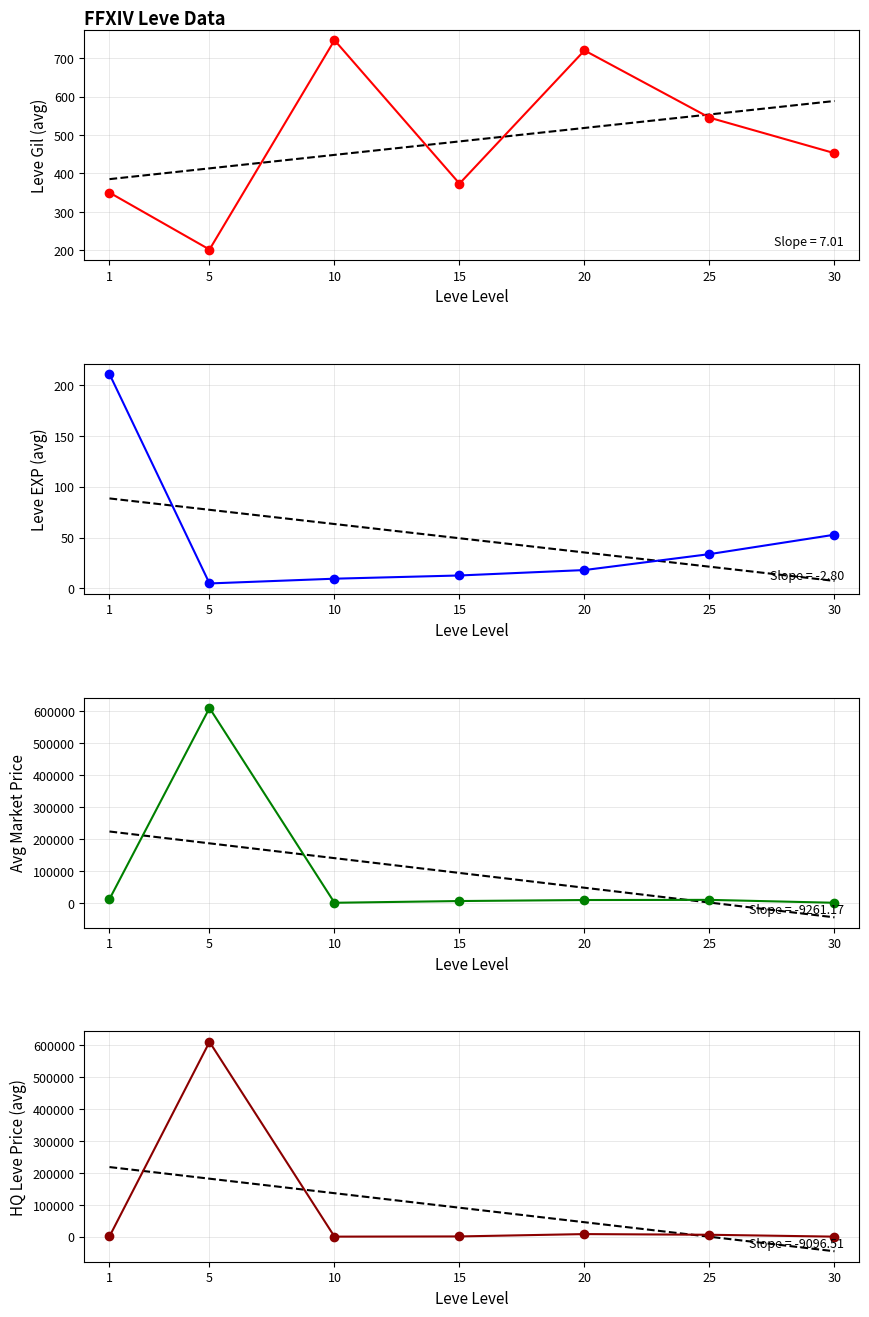

The value of Leve EXP at 30 is 52.8. True or false?

True